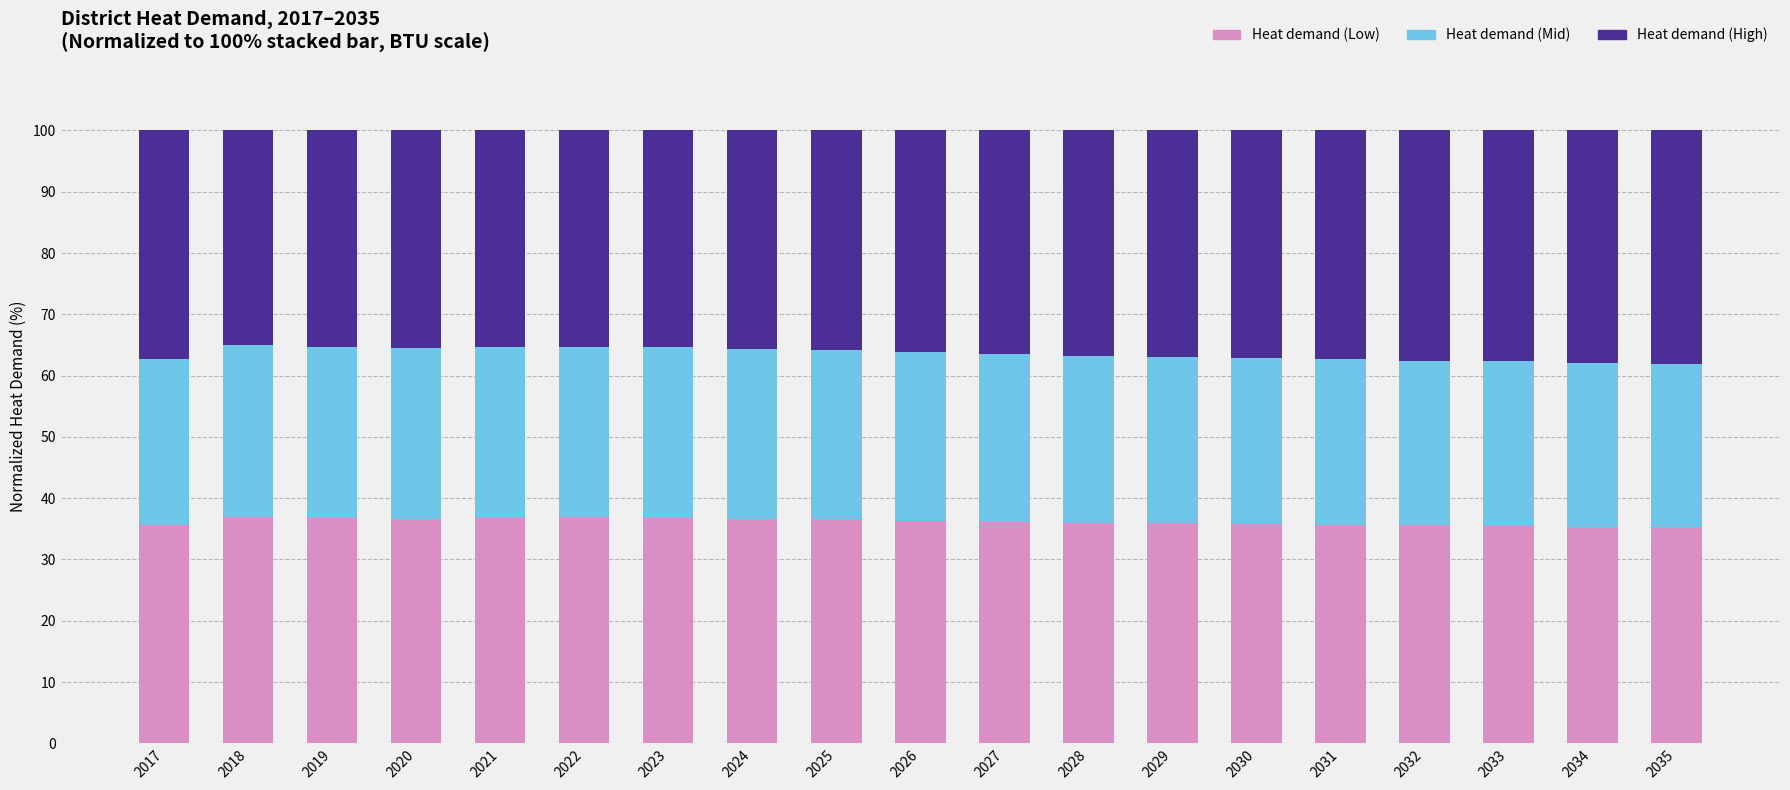

What is the average value of the Heat demand (Low) series?

36.2